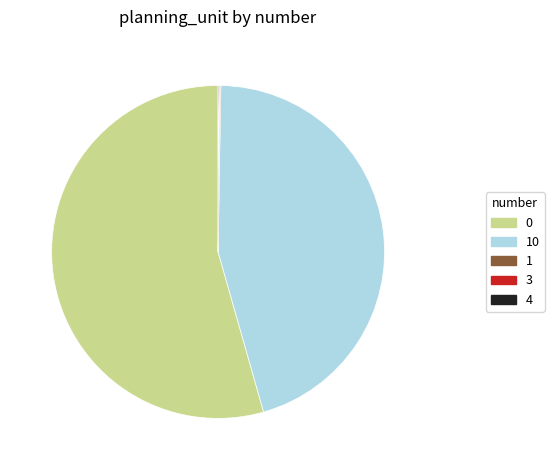

Is there a majority slice in this chart?

Yes